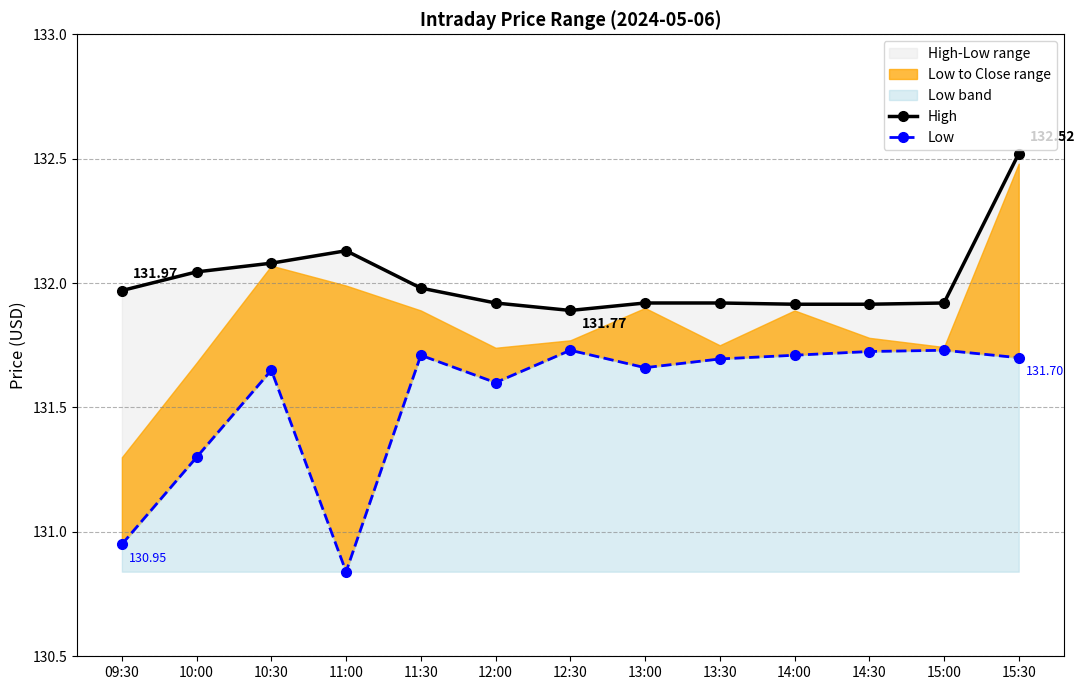

At which category does High reach its first local peak?

11:00